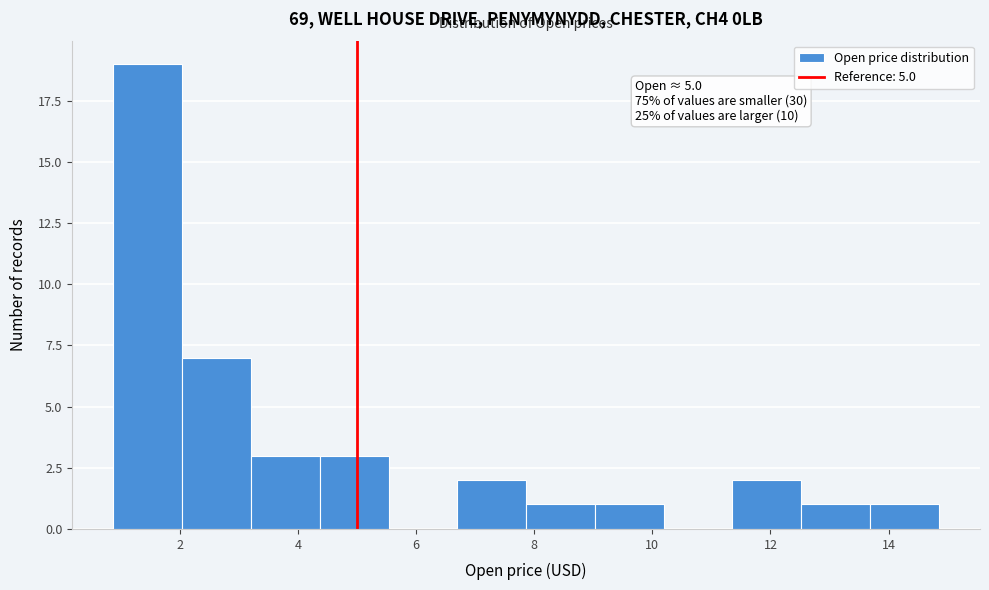

Over which range of the x-axis is the bar tallest?

0.8 to 2.0